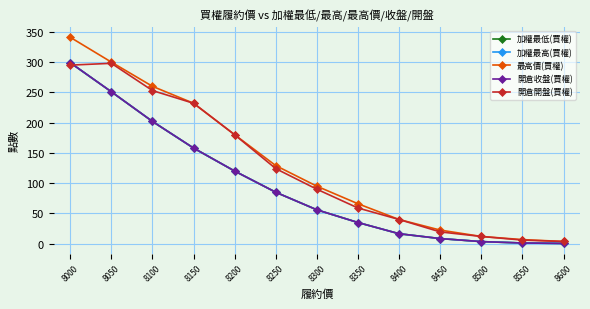

What value does the 開倉收盤(買權) series have at 8250?

85.0